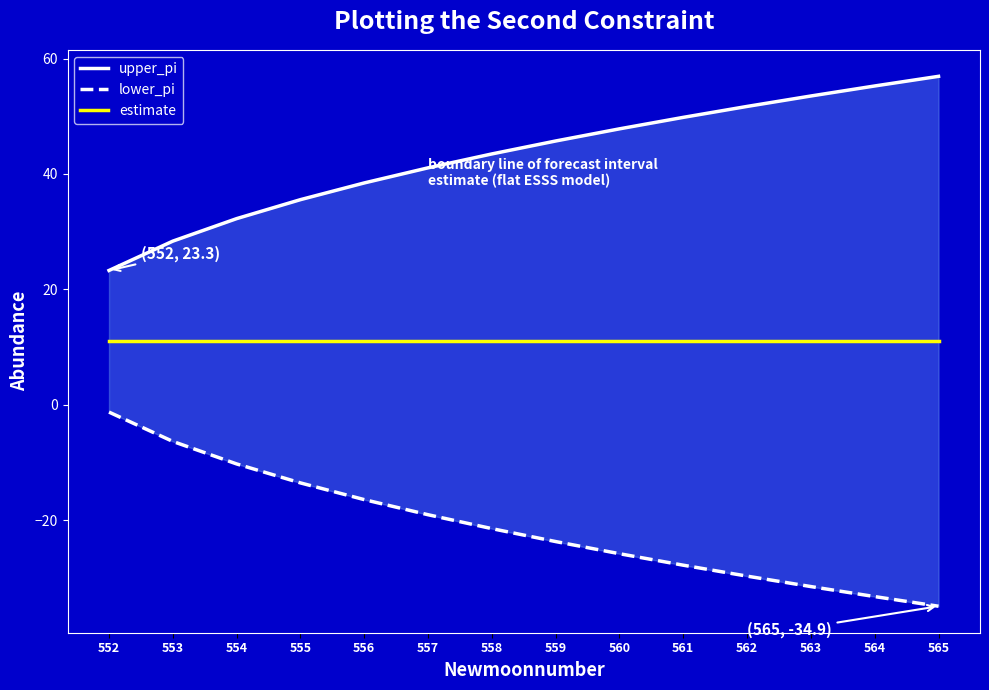

What are all the series names shown in the legend?

upper_pi, lower_pi, estimate